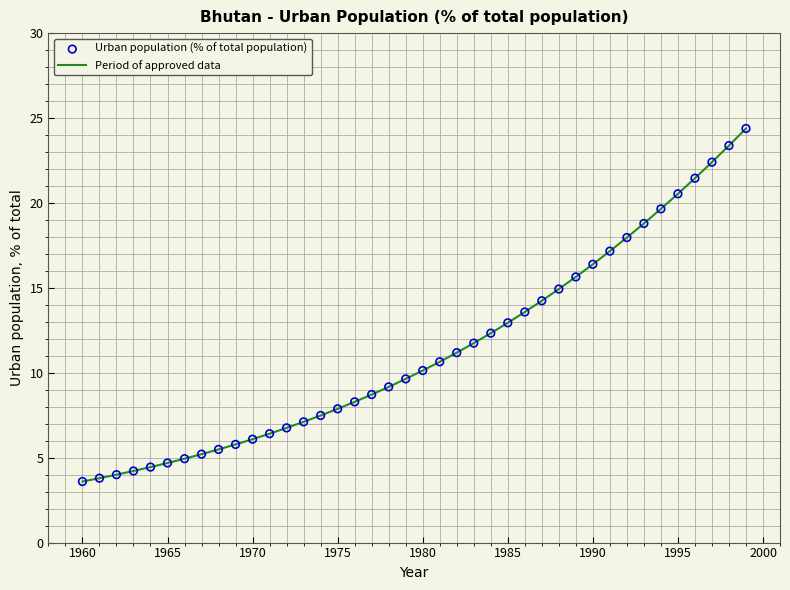

What is the minimum value shown in the chart?

3.6